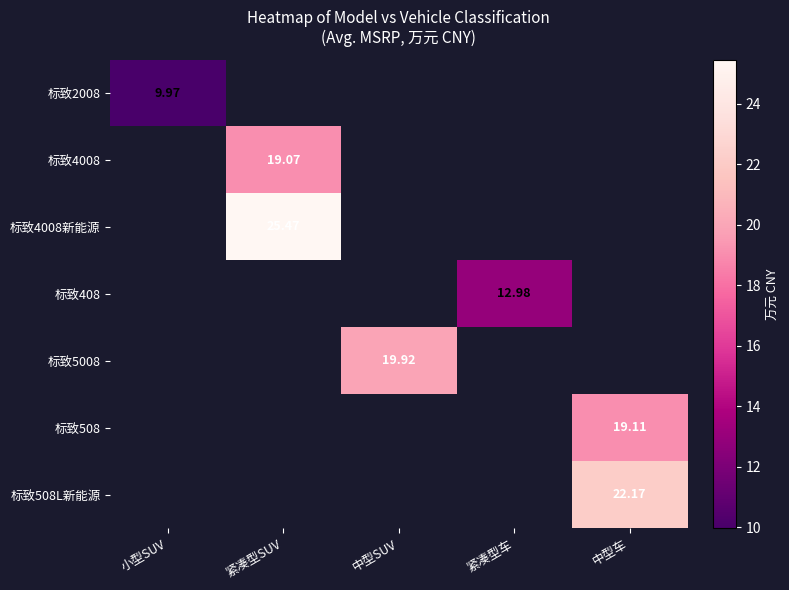

How many values in 标致4008新能源 are above zero?

1